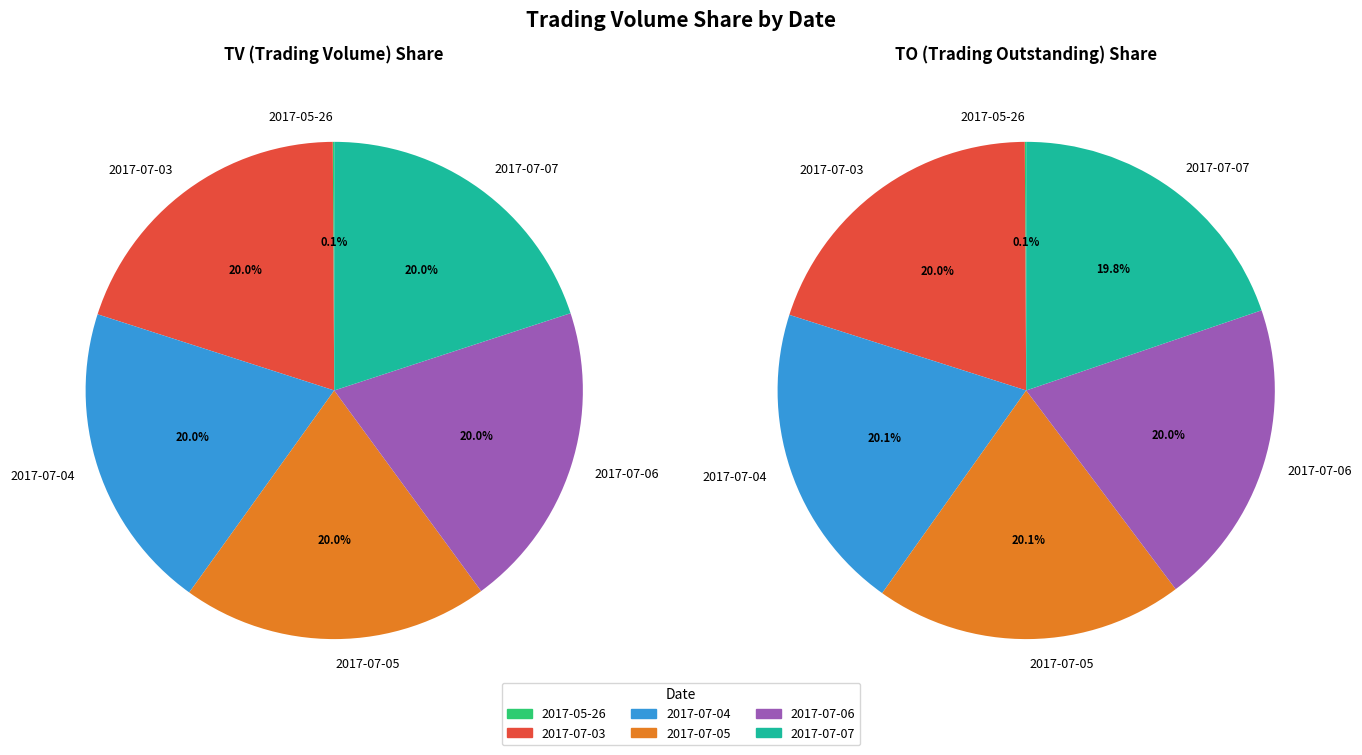

True or false: 2017-07-04 accounts for 20% of the total.

True